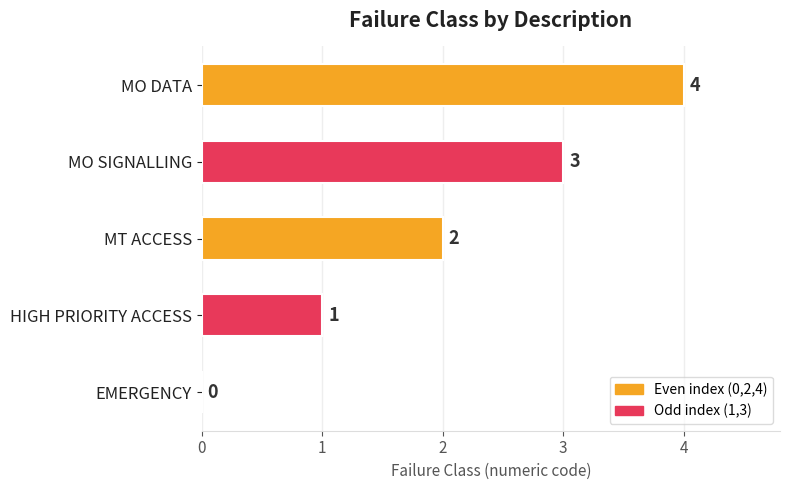

What is the average value?

2